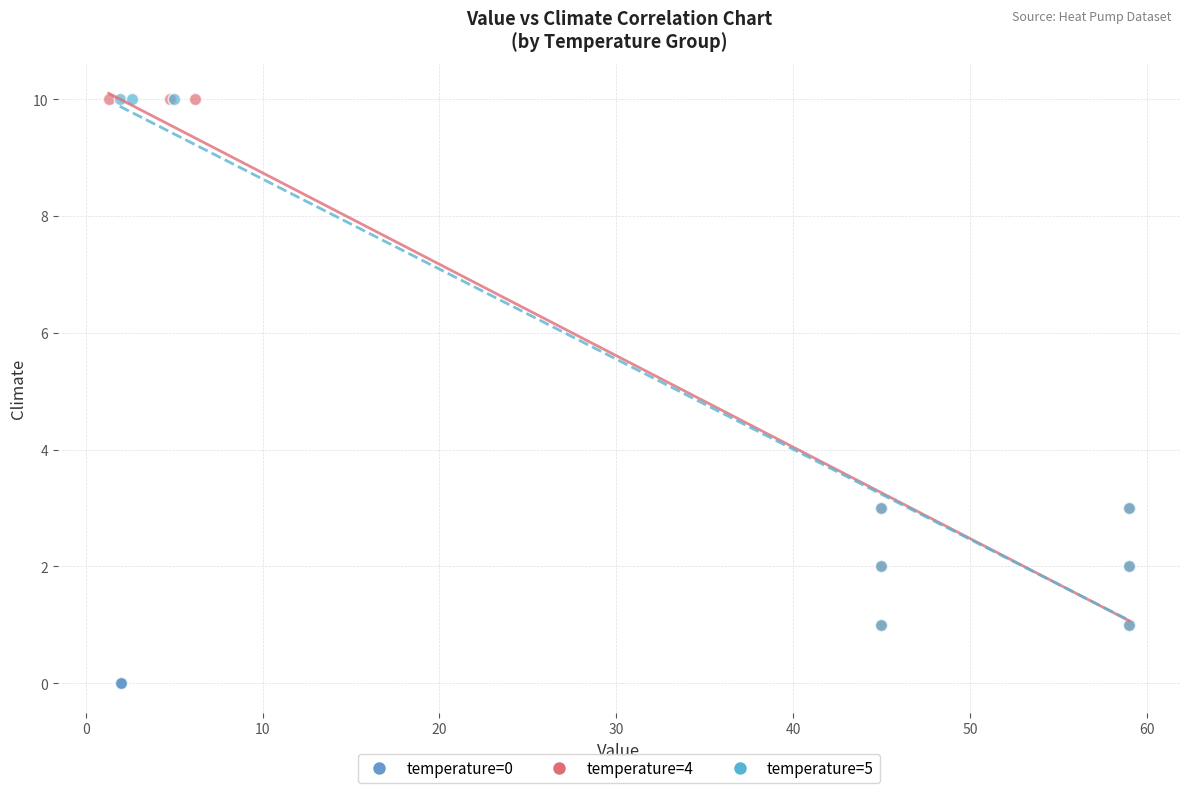

Which series reaches the minimum Y coordinate?

temperature=0